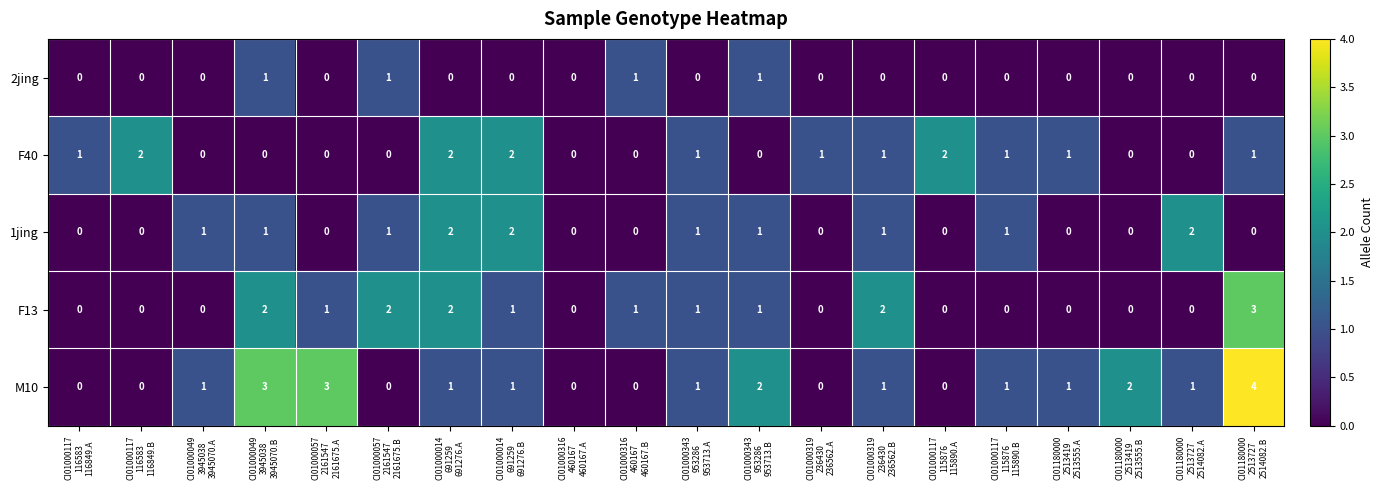

What is the sum of all M10 values?

22